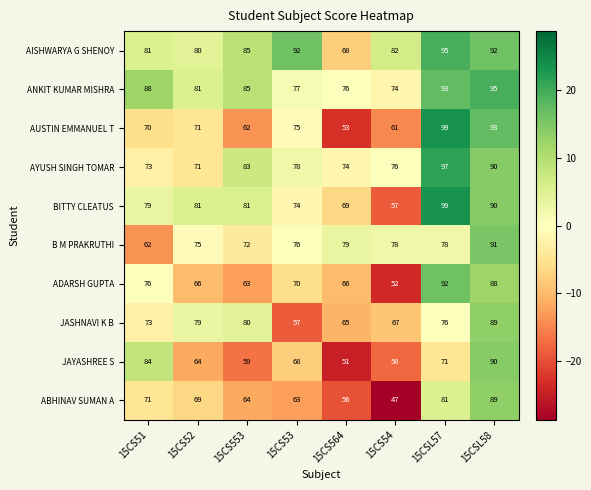

The AUSTIN EMMANUEL T series shows 75 at 15CS564. True or false?

False